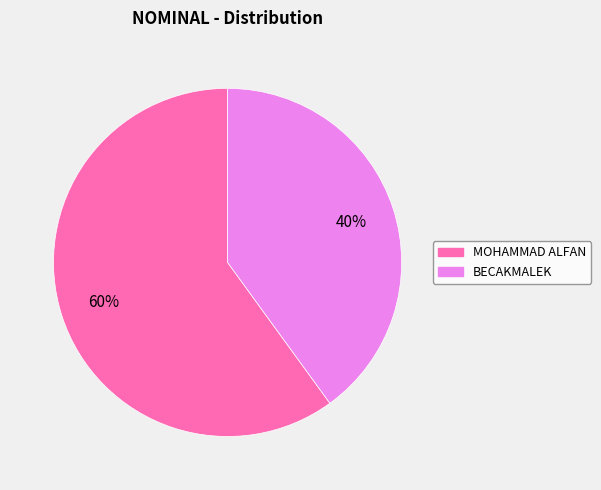

To the nearest percent, what portion does MOHAMMAD ALFAN represent?

60%